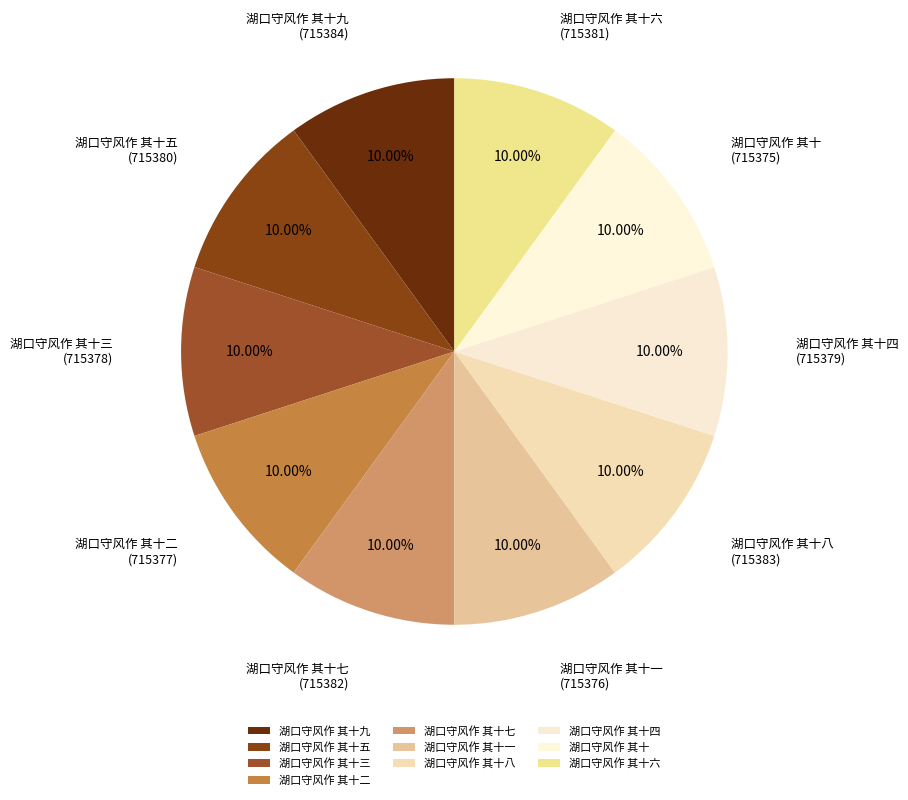

What percentage is the 湖口守风作 其十 slice, to the nearest percent?

10%